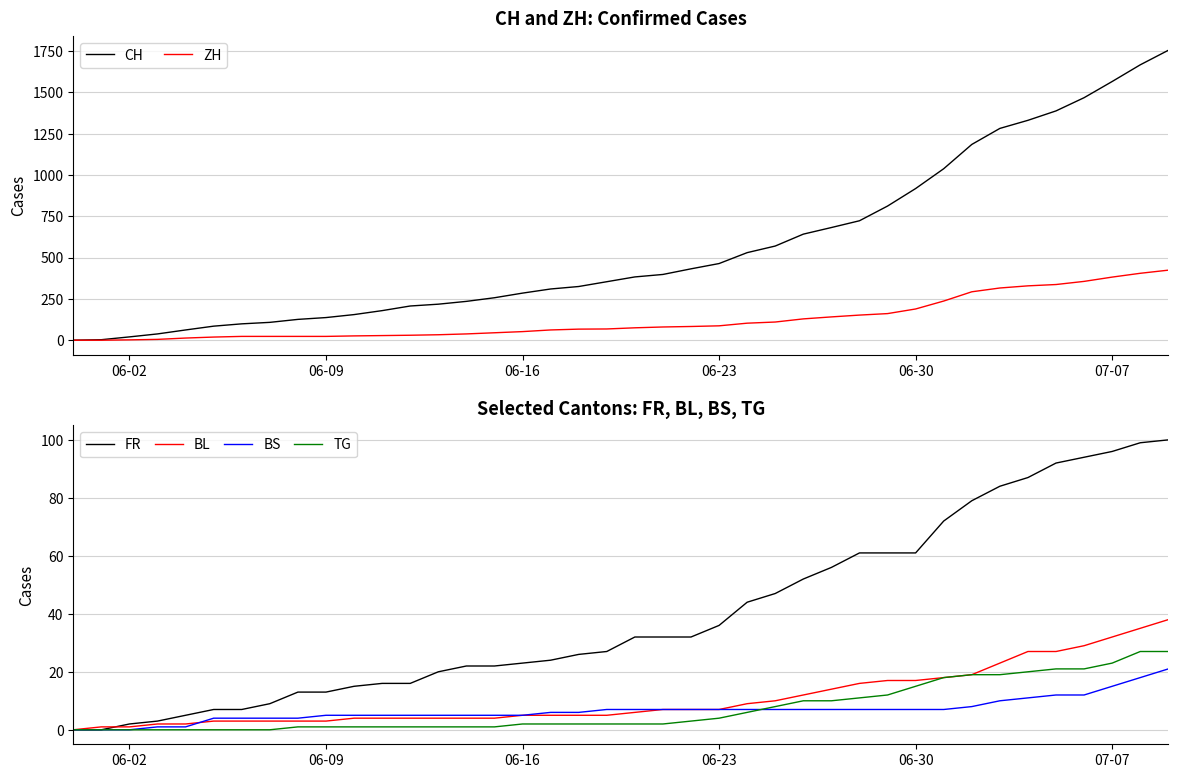

Which series has the largest total across all categories?

CH